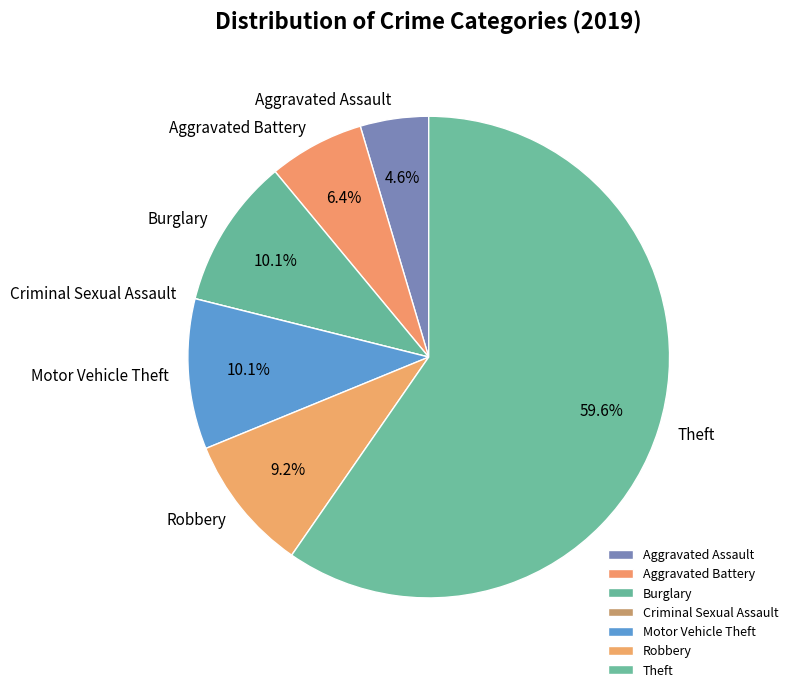

What is the total percentage of Theft and Motor Vehicle Theft?

69.7%